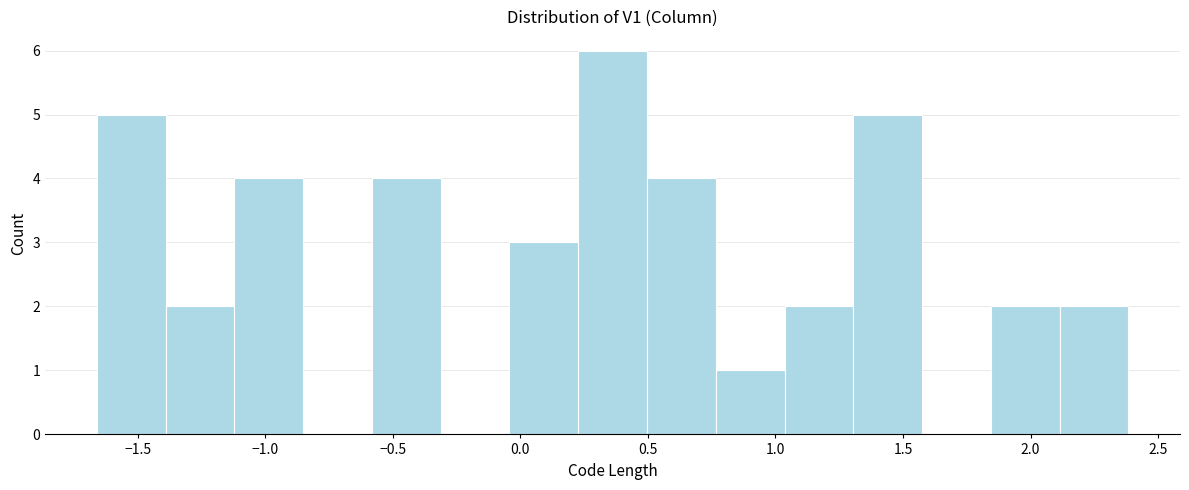

What is the height of the bar covering -1.40 to -1.10 on the x-axis? Neither the bar edges nor the heights are printed on the chart, so give them approximately, as read against the axes.

2